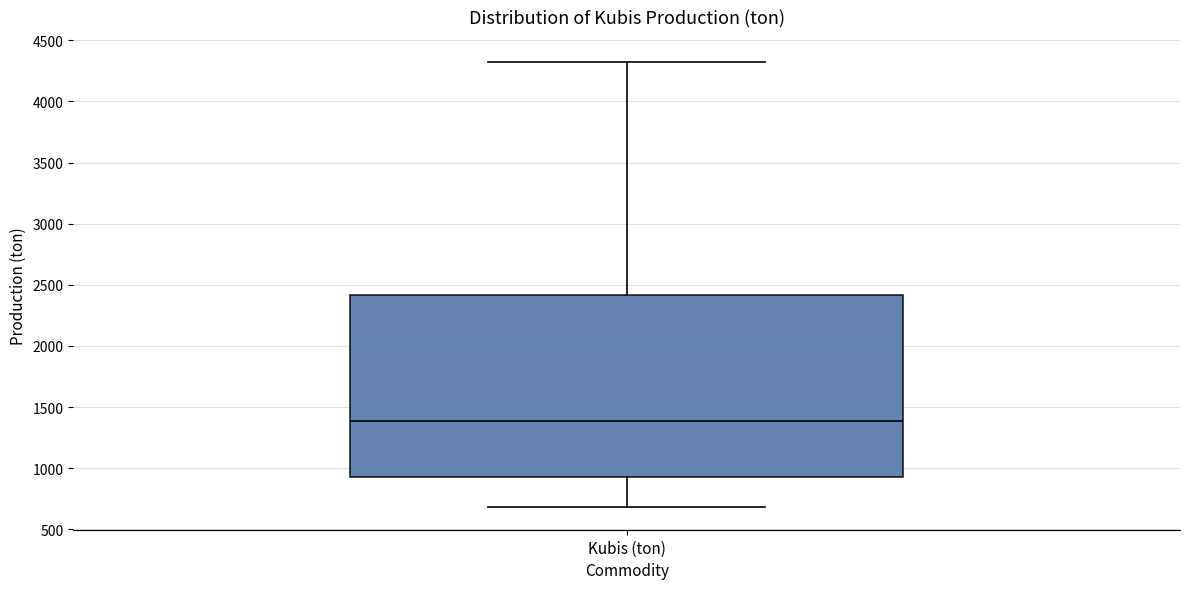

Transcribe this box plot: give where the median line is, the range the box spans, and where the two whiskers end, as read against the y-axis. The values are not printed on the chart, so give them approximately, as read against the axis.

median 1400, box 950 to 2400, whiskers 700 to 4300